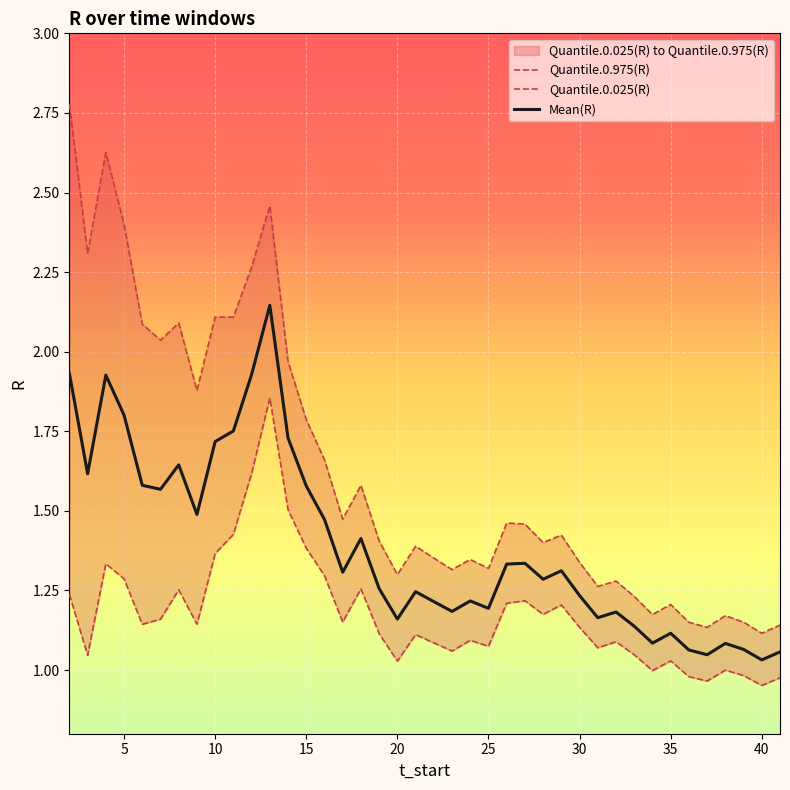

What is the highest value of the Quantile.0.975(R) series?

2.8